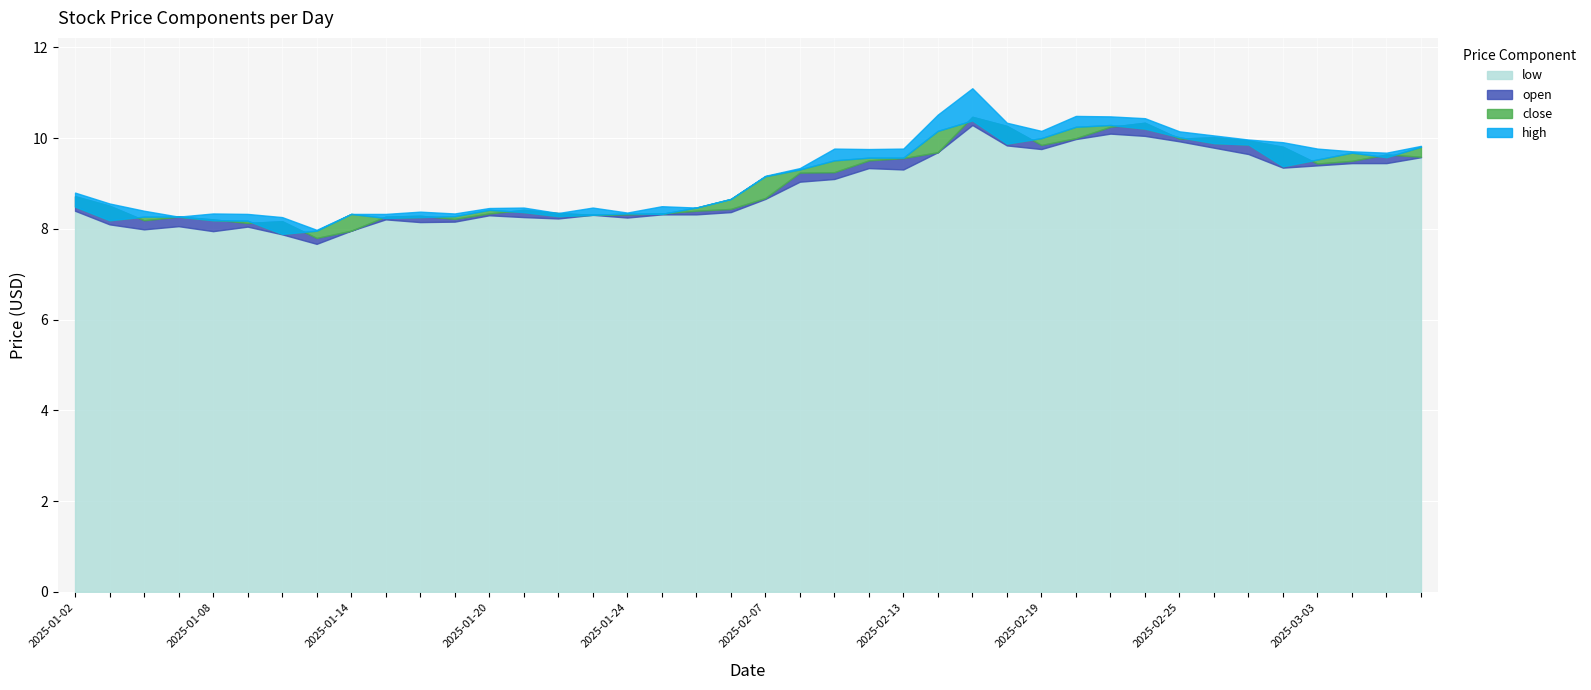

At which category does the chart reach its peak across all series?

2025-02-17